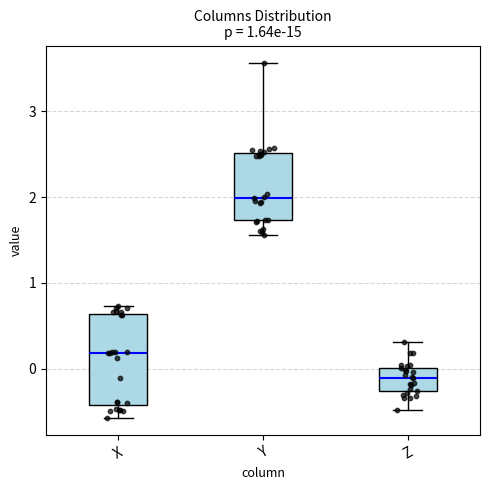

Where does the median line of the box for X sit on the y-axis? The values are not printed on the chart, so give them approximately, as read against the axis.

0.2